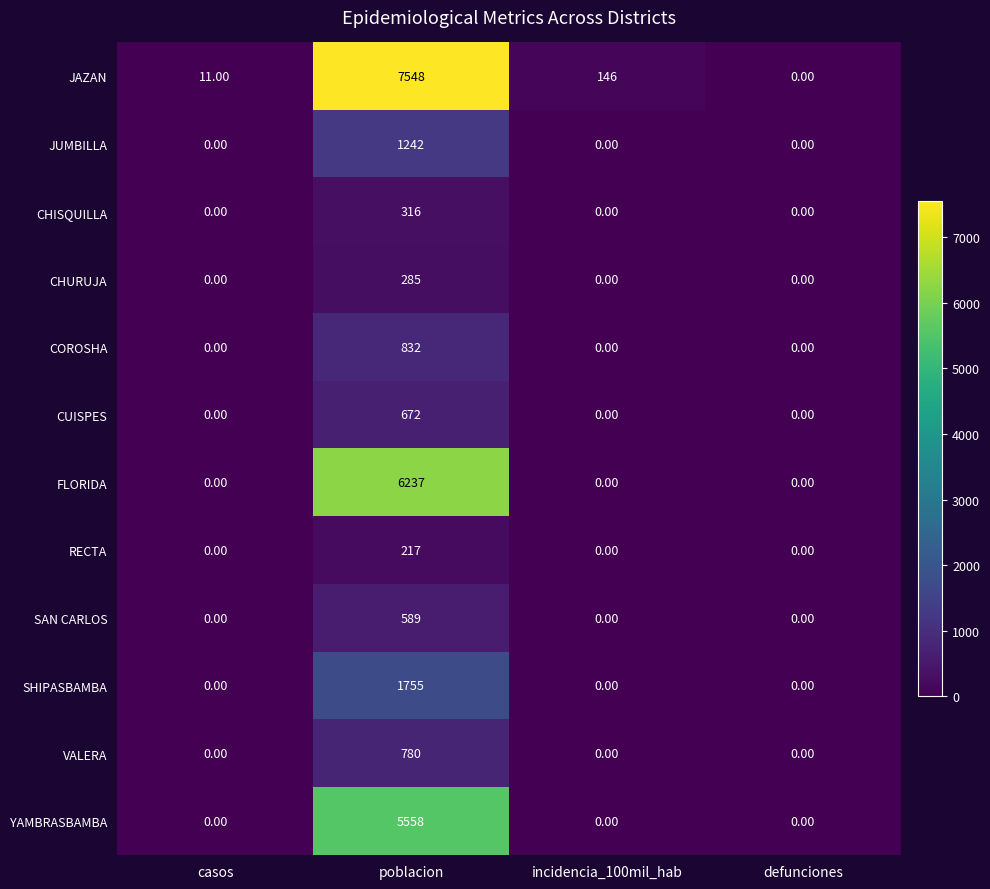

Which series has the largest total across all categories?

JAZAN